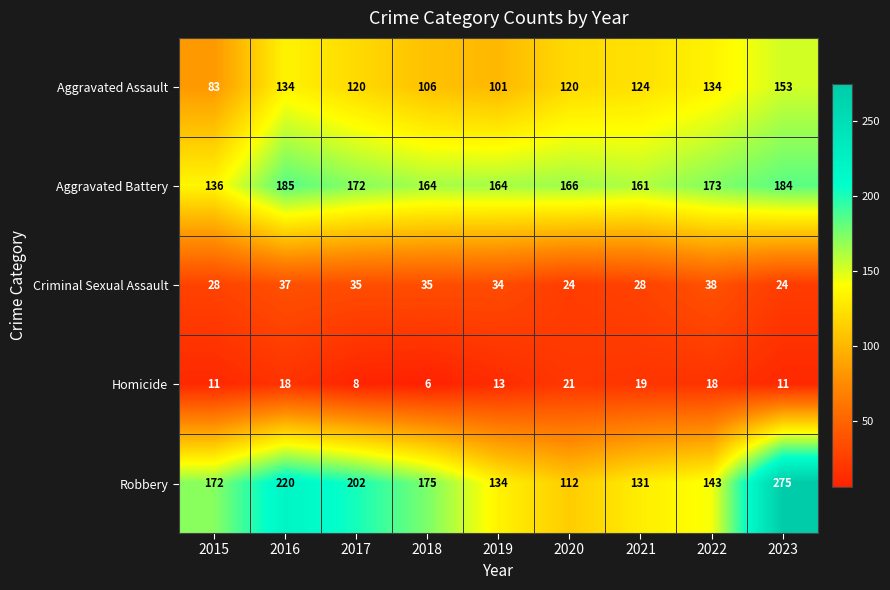

At which category is the sum across all series the highest?

2023